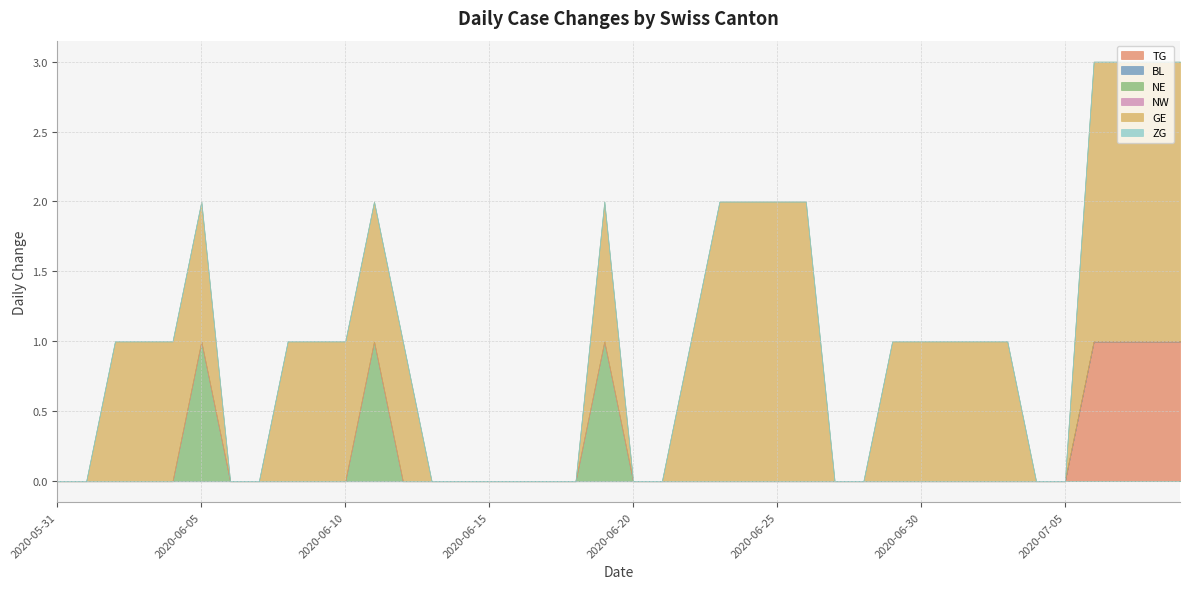

At which category is the sum across all series the highest?

2020-07-06